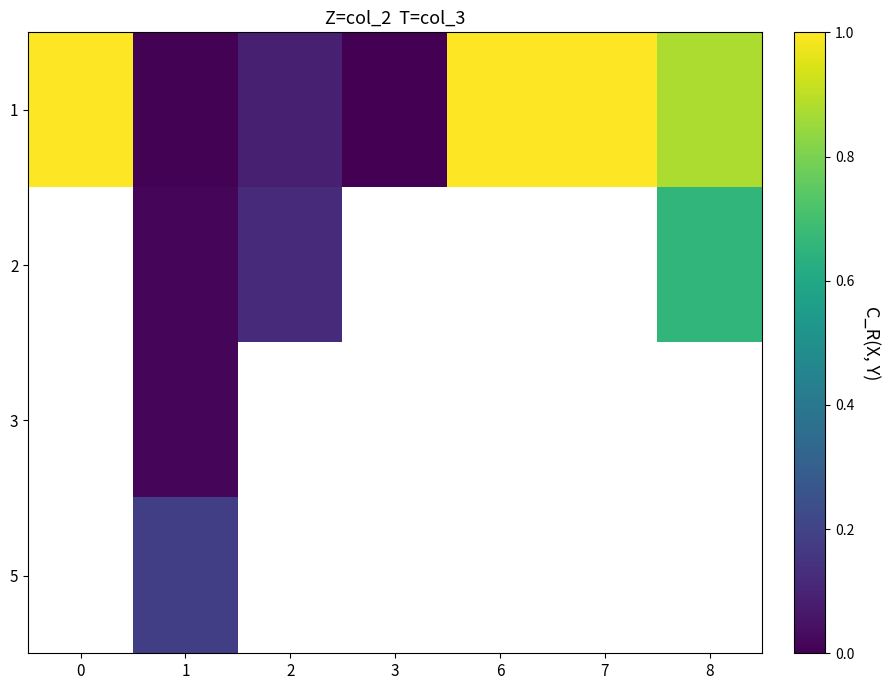

Count the number of categories in the chart.

7